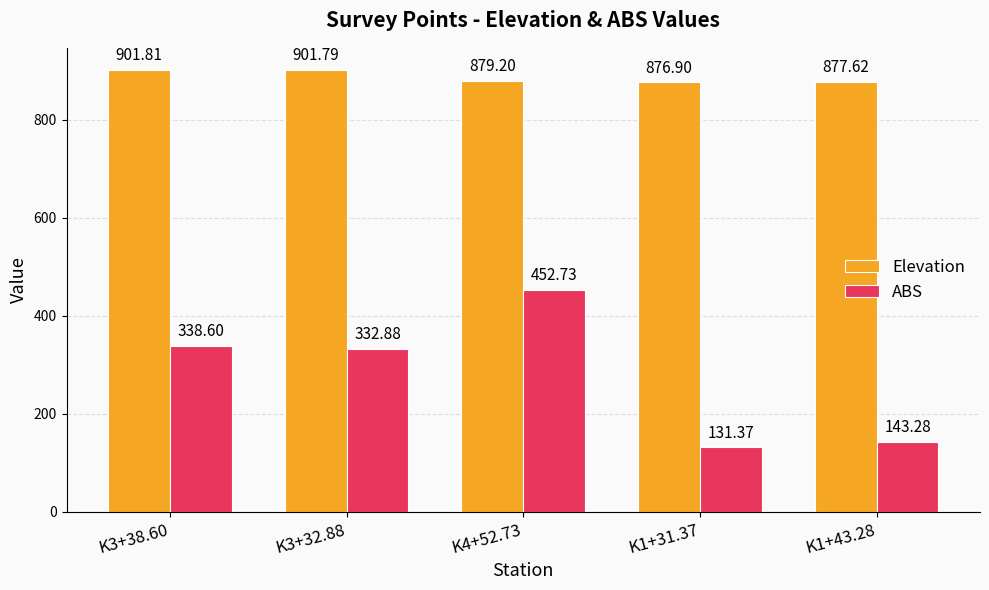

Which series has the largest total across all categories?

Elevation